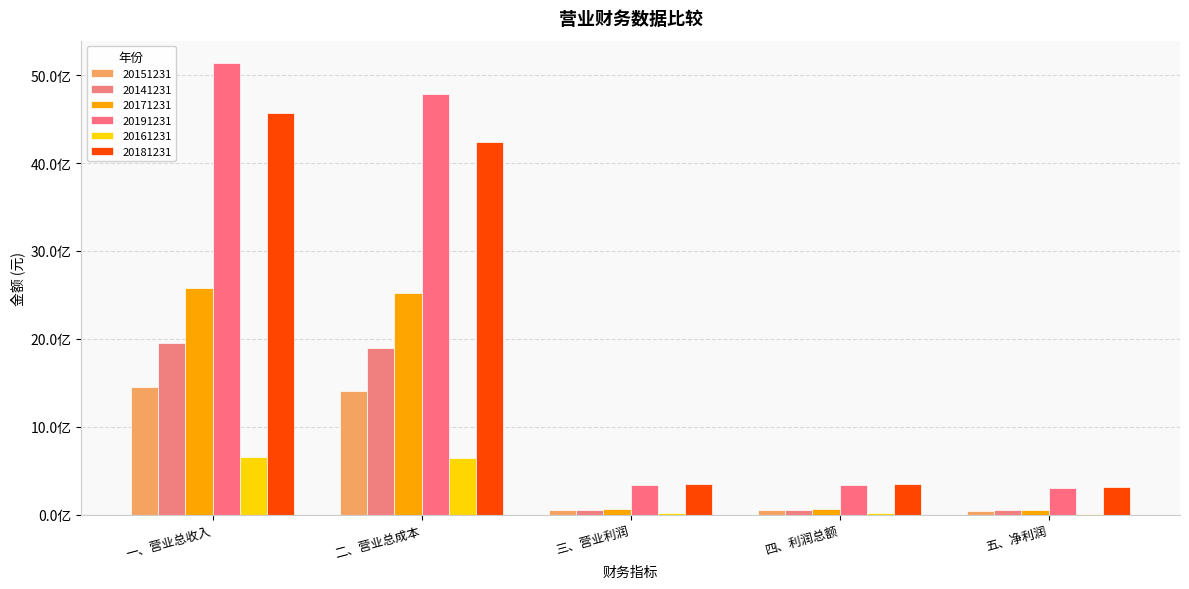

What is the label of the 5th bar from the right?

一、营业总收入